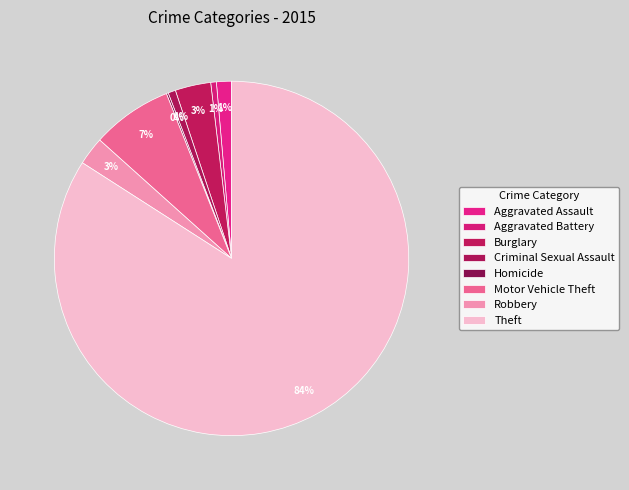

Does Burglary represent more than half of the total?

No